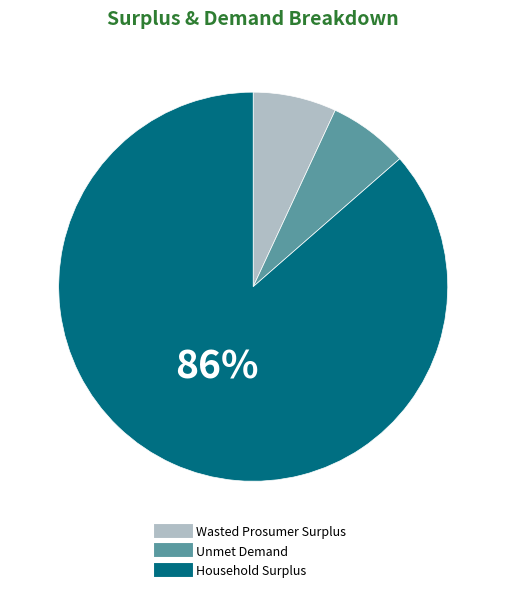

How many segments does this pie chart have?

3